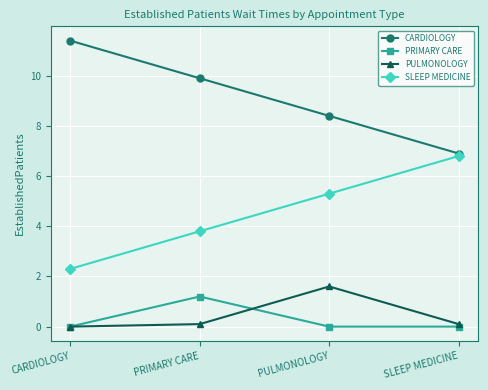

What is the spread (max minus min) of values at CARDIOLOGY?

11.4